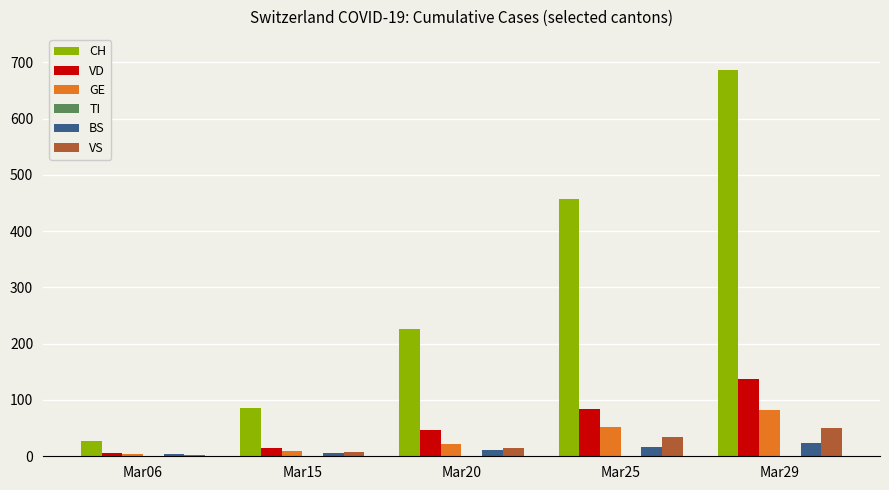

What is the total value across all series at Mar06?

42